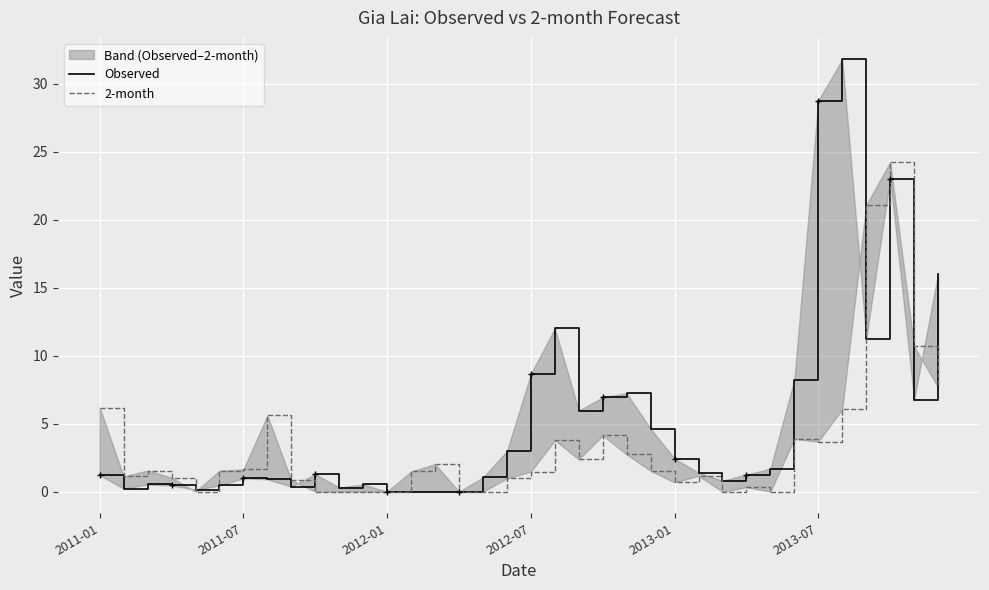

How many lines are shown in the chart?

2